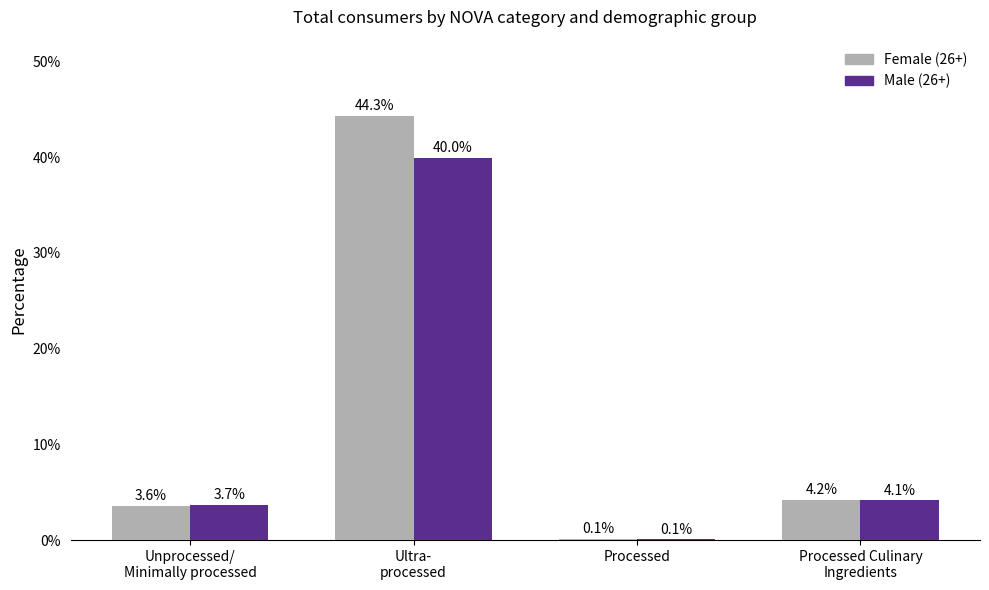

What is the sum of all Female (26+) values?

52.2